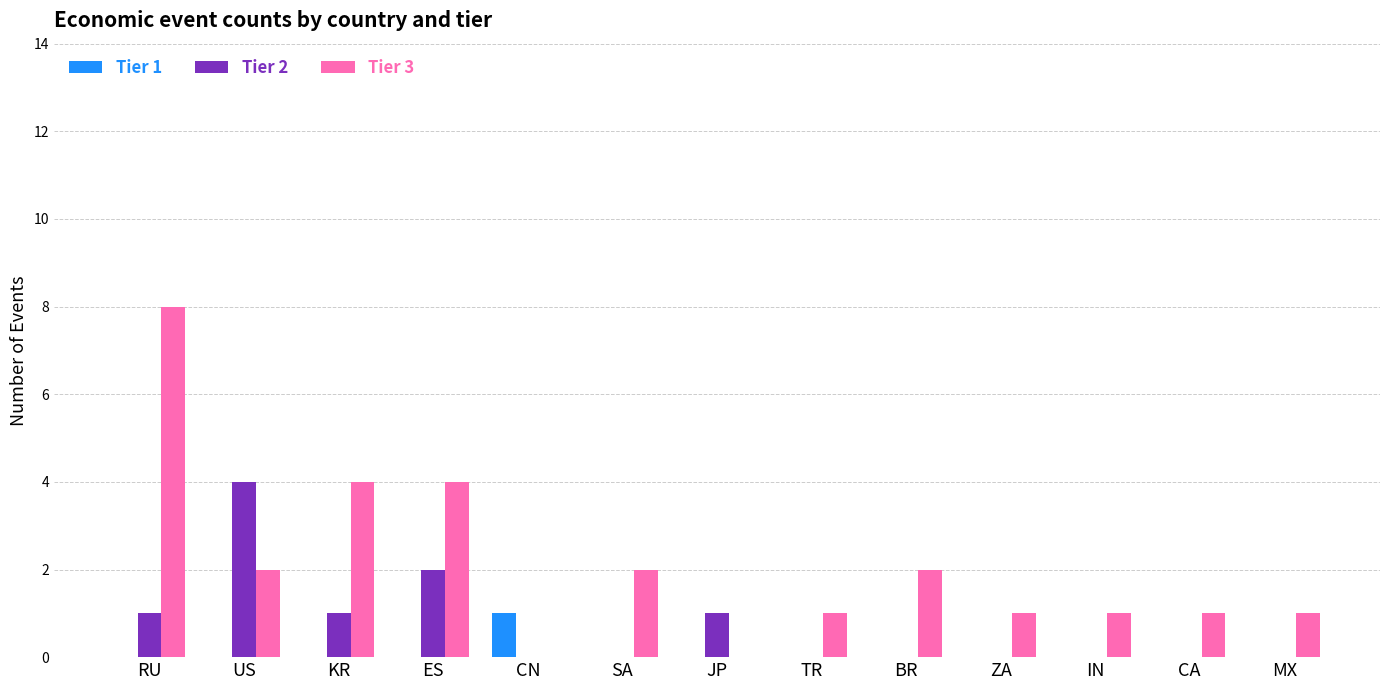

Which series has the largest total across all categories?

Tier 3